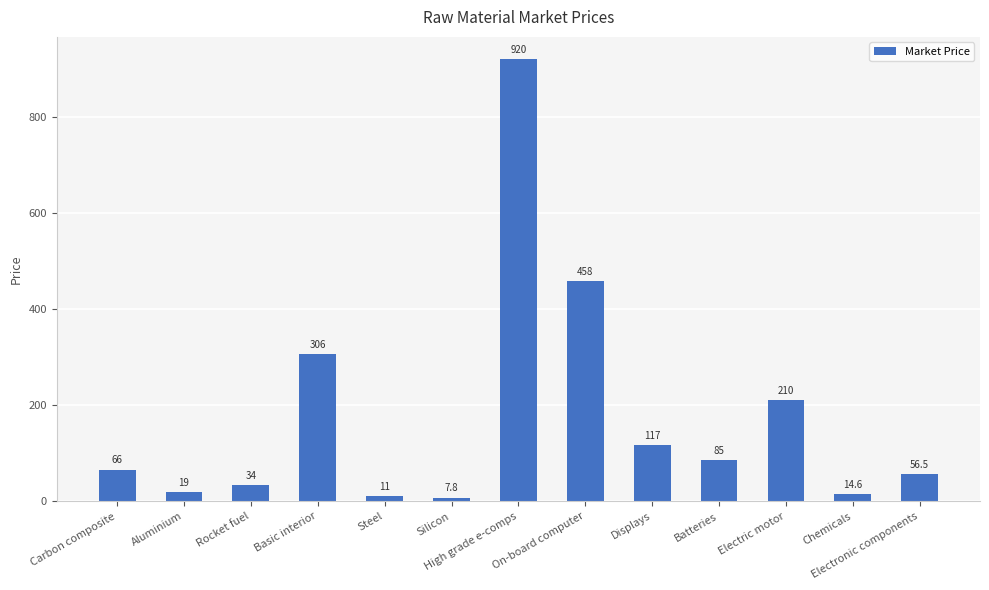

What is the sum of the values at High grade e-comps and Electronic components?

976.5